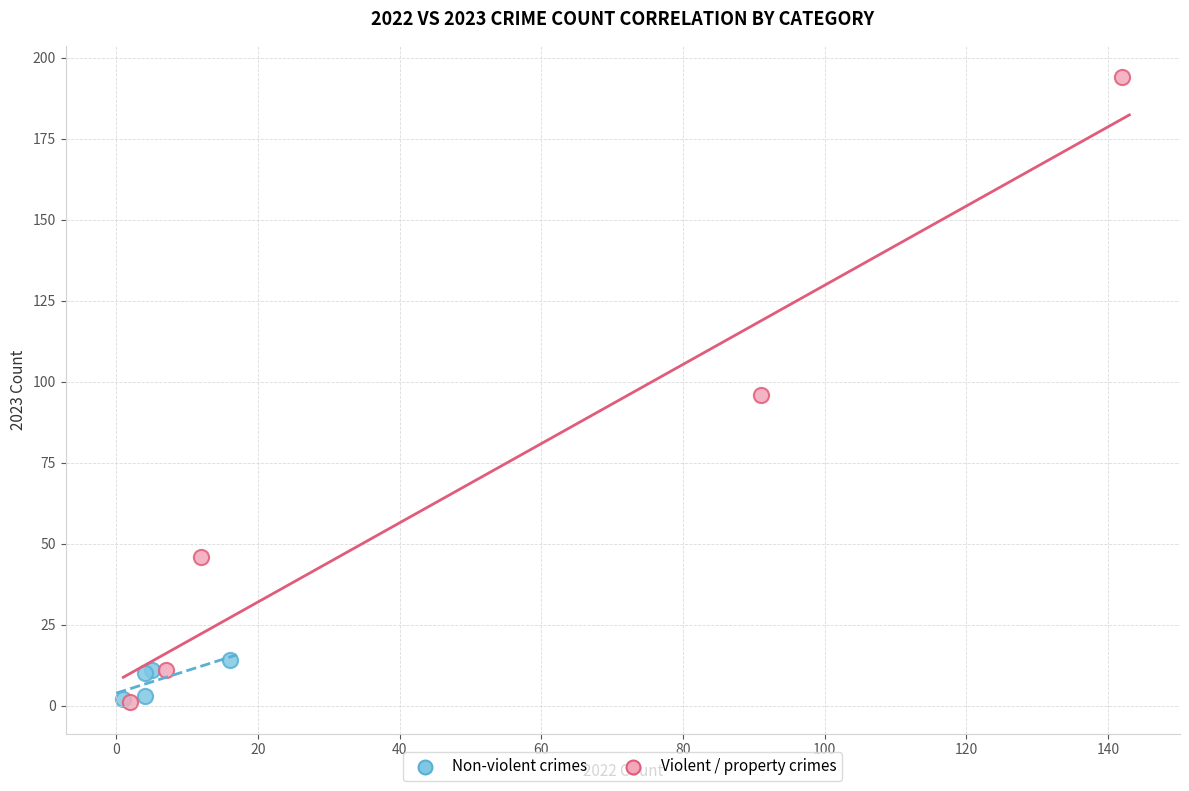

What are all the series names shown in the legend?

Non-violent crimes, Violent / property crimes